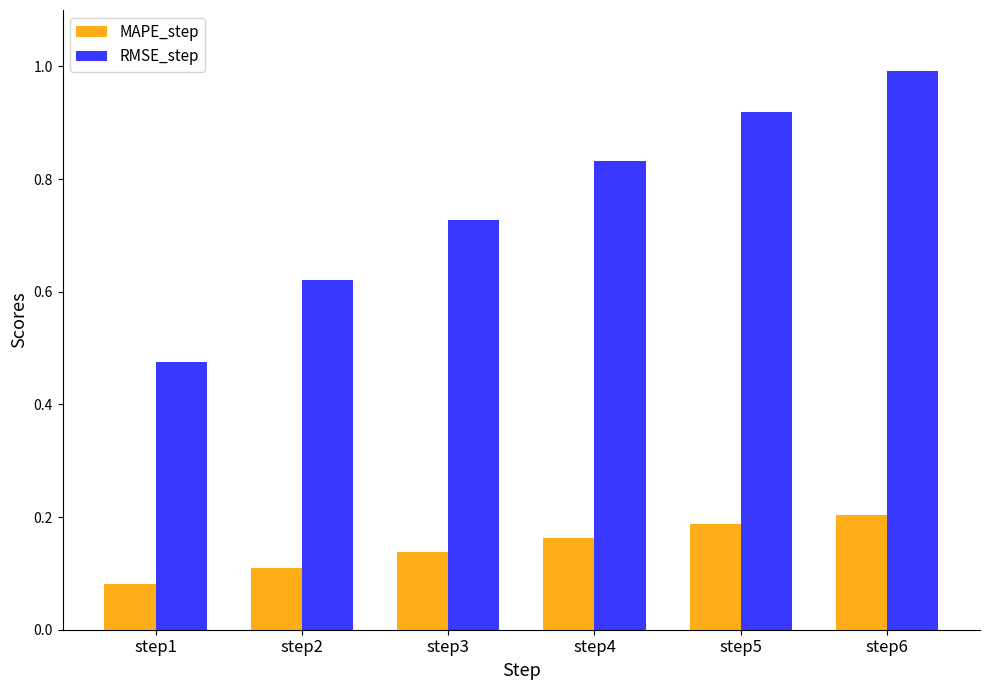

What are all the series names shown in the legend?

MAPE_step, RMSE_step